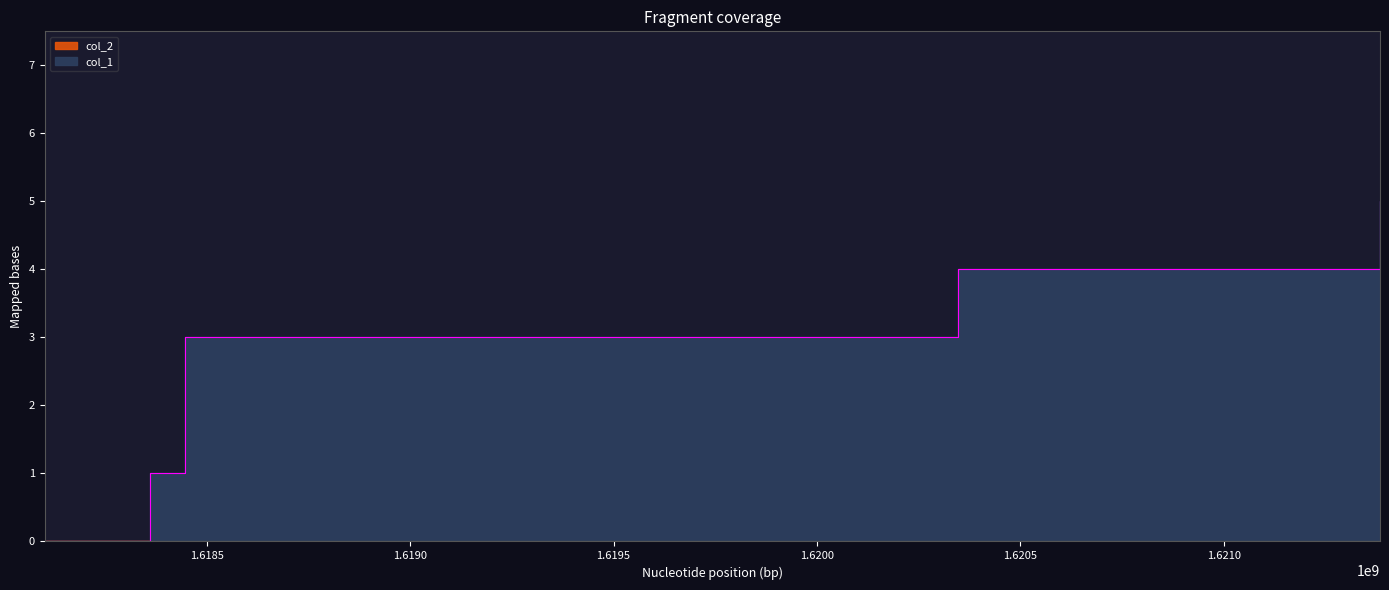

Count the number of values greater than 3.

2